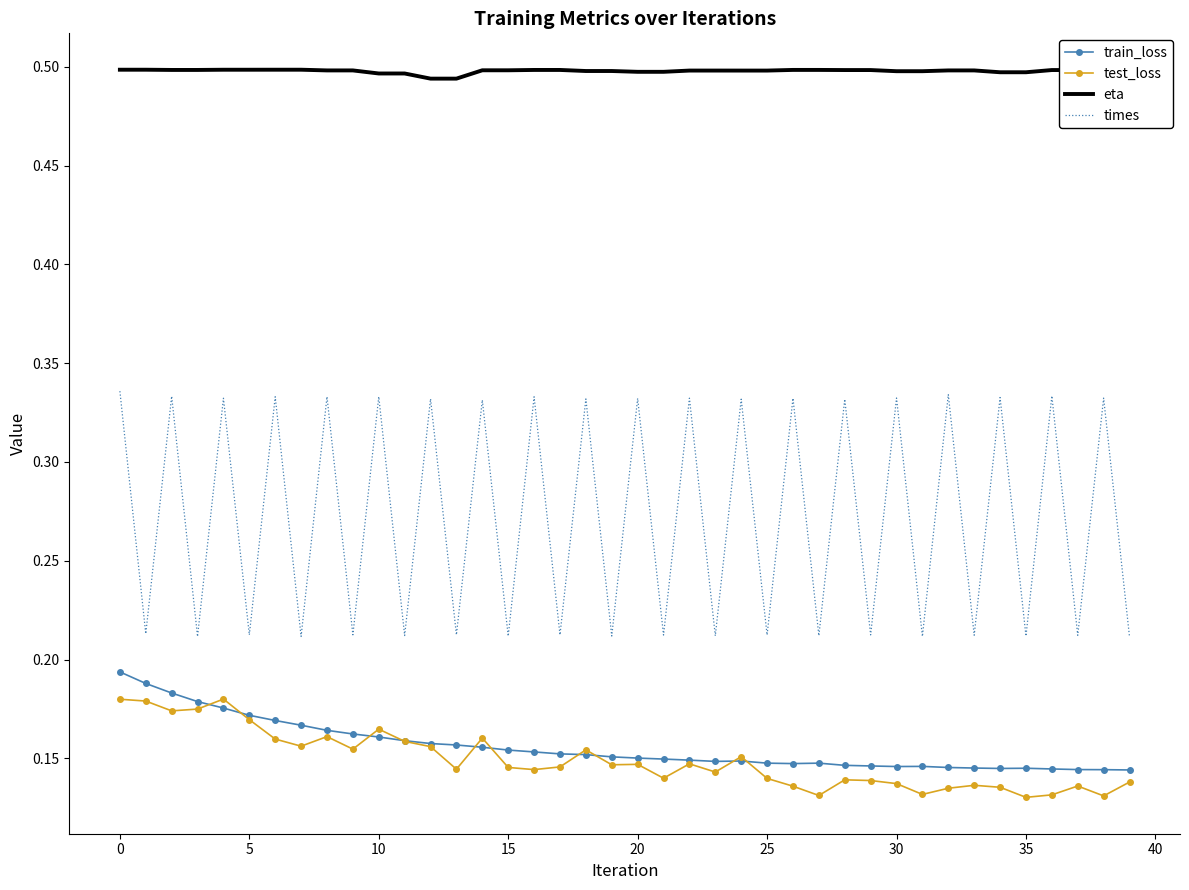

True or false: times and train_loss cross at least once.

False